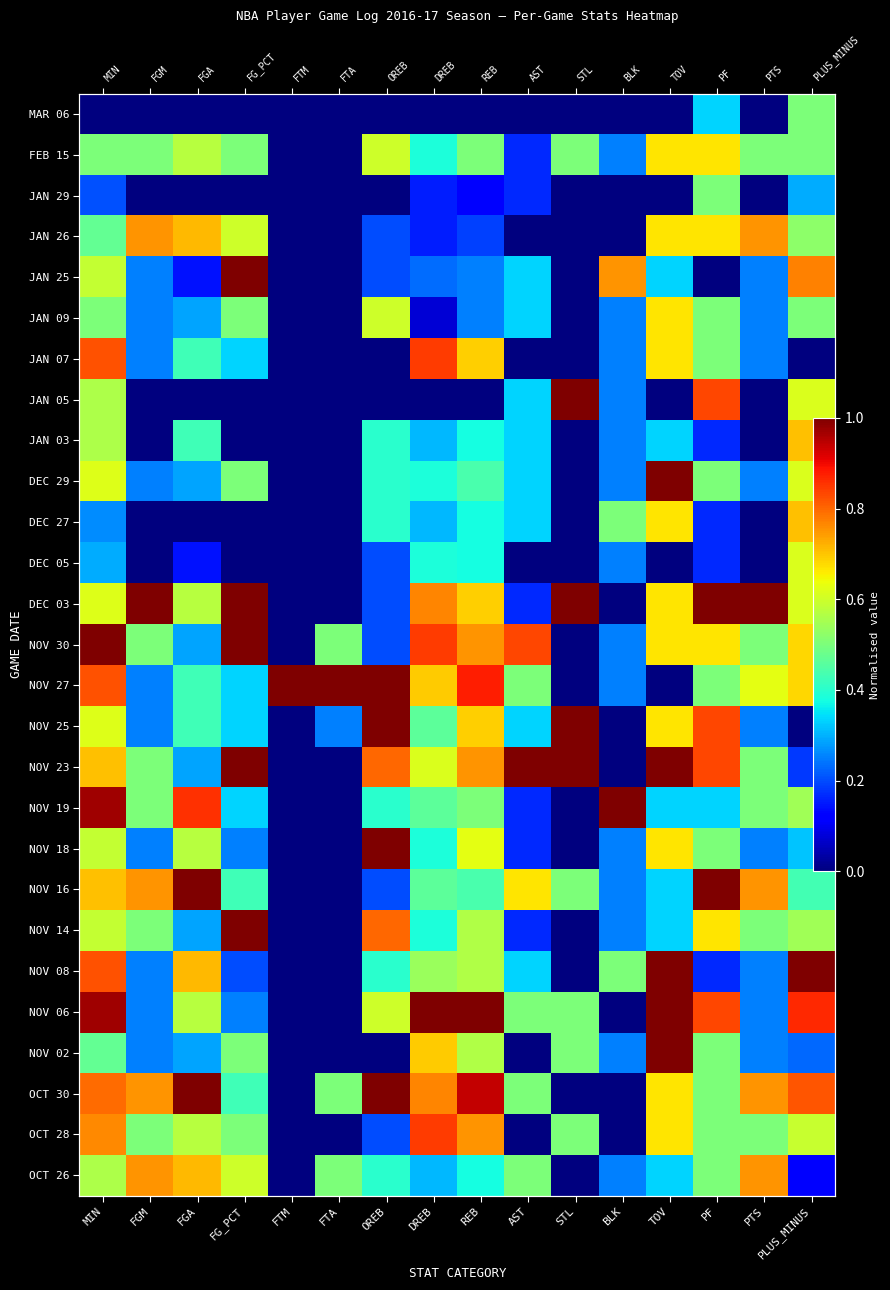

What is the greatest value displayed?

1.0